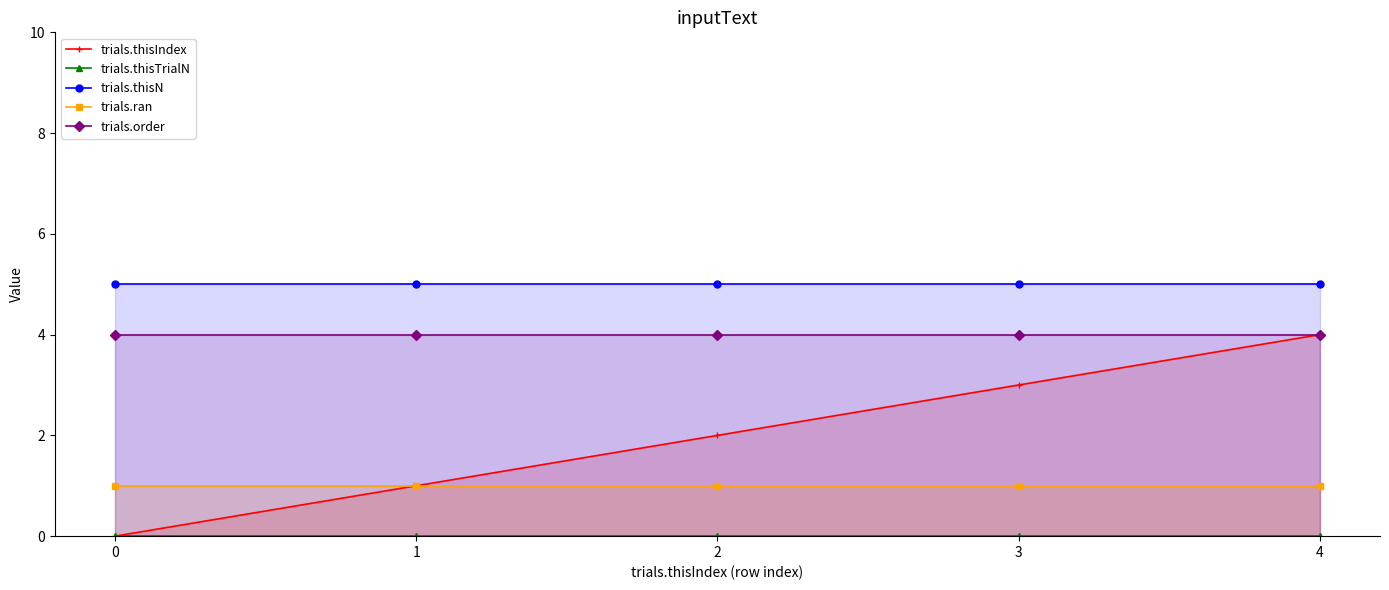

At which label is trials.thisIndex closest to 2?

2